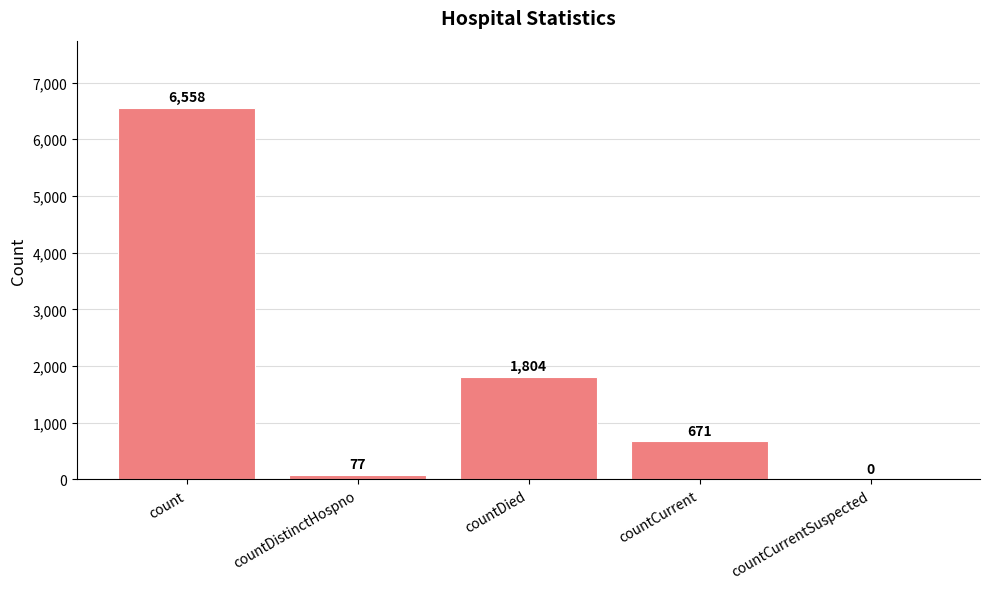

Reading left to right, transcribe all the data shown in this chart.

6558	77	1804	671	0